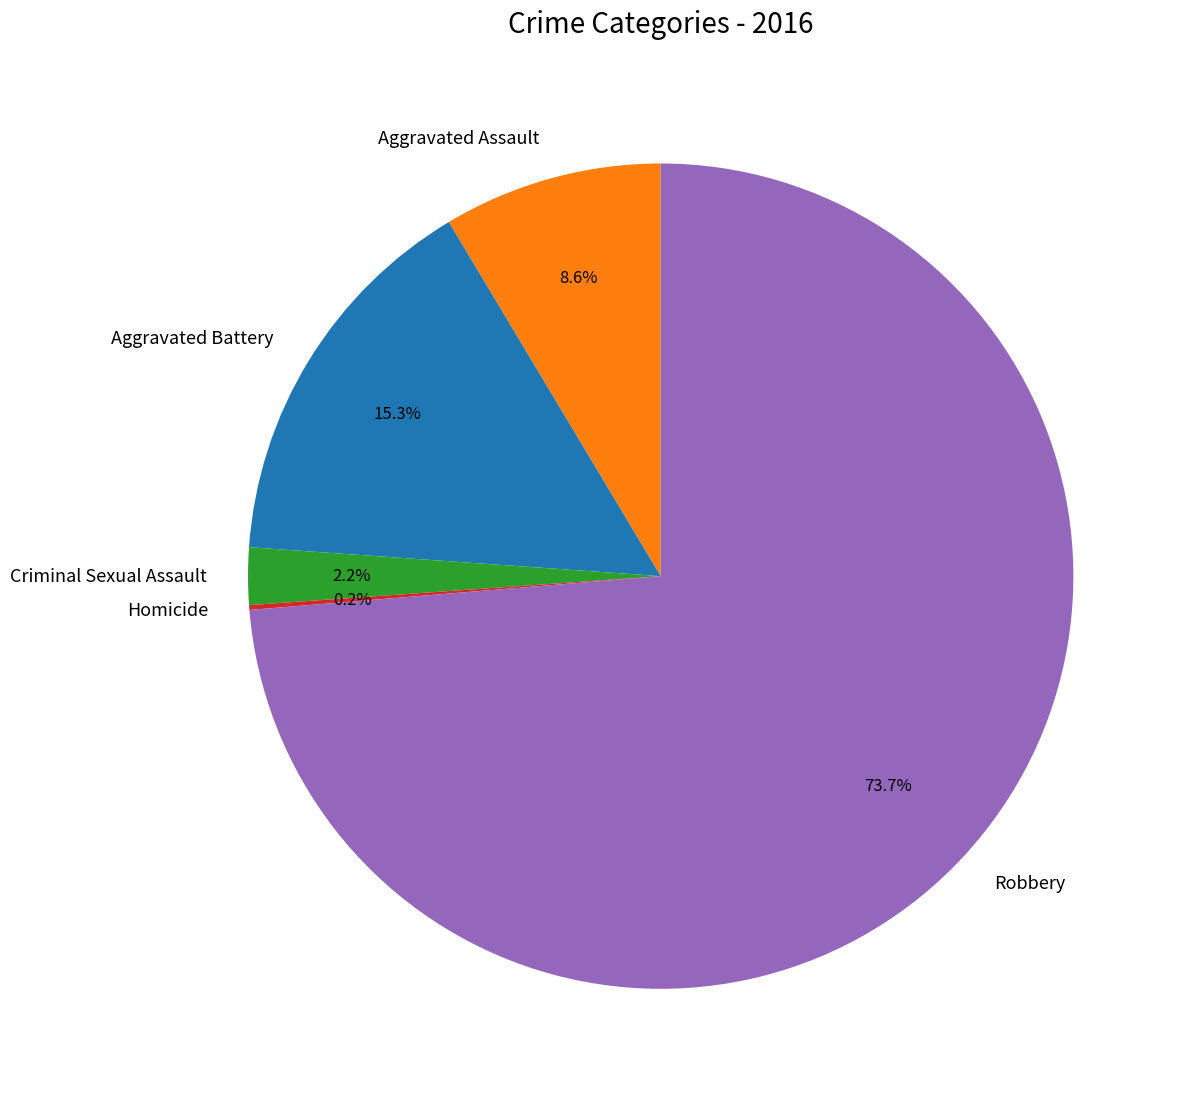

How much of the chart is everything except Robbery?

26.3%